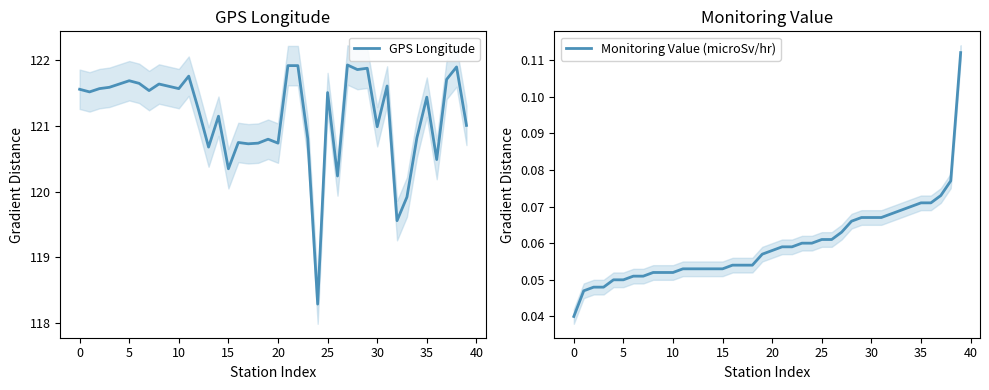

The value of GPS Longitude at 15 is 179.2. True or false?

False